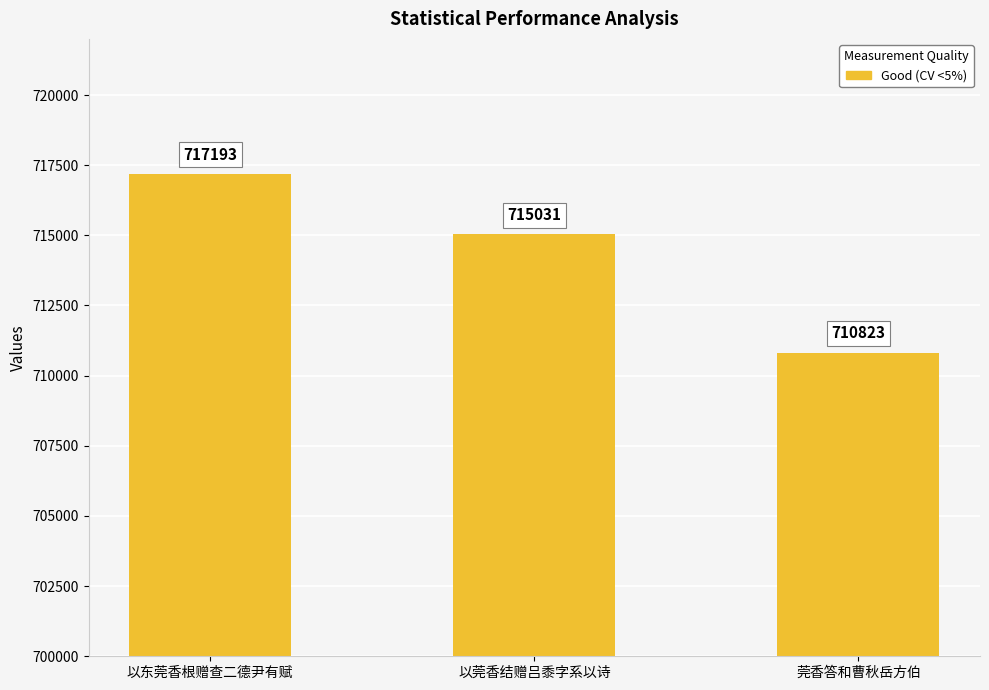

Rank the categories by value from highest to lowest.

以东莞香根赠查二德尹有赋, 以莞香结赠吕黍字系以诗, 莞香答和曹秋岳方伯